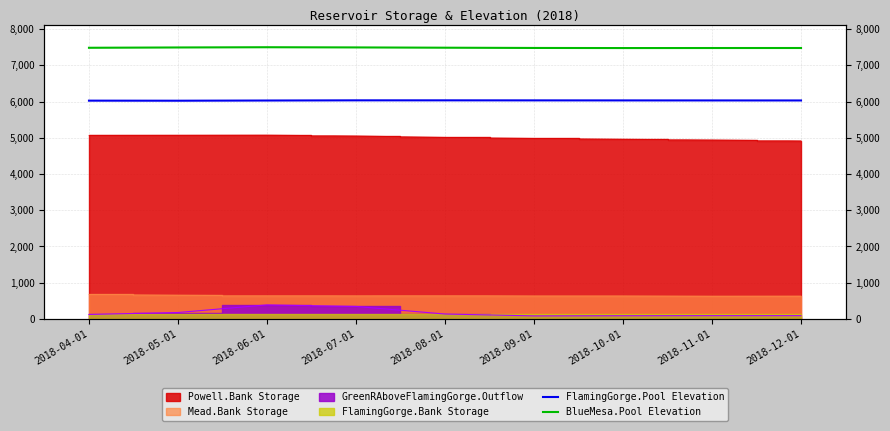

What is the lowest value of the FlamingGorge.Pool Elevation series?

6023.1